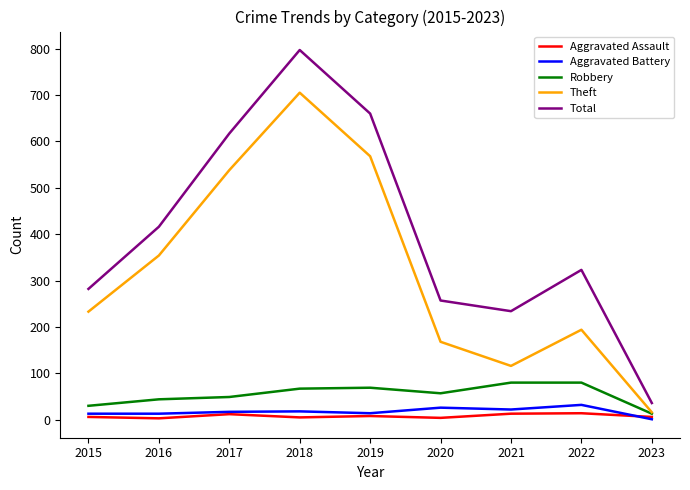

True or false: Robbery and Total cross at least once.

False